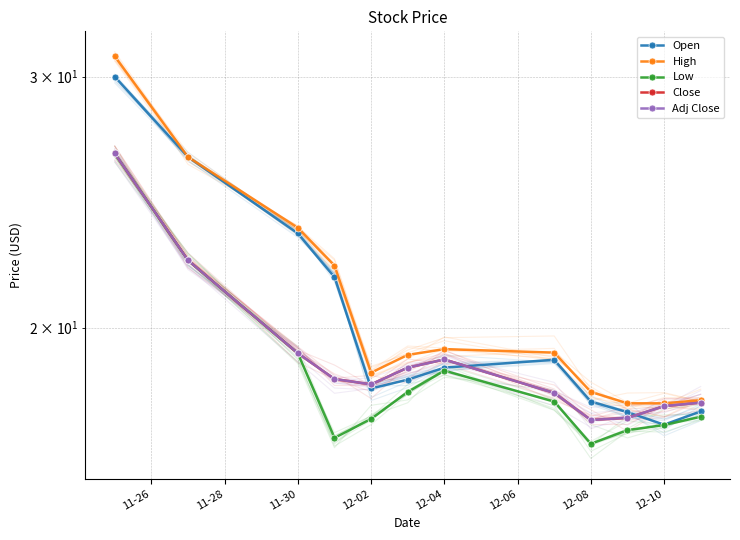

What is the total value across all series at 11-26?

140.5